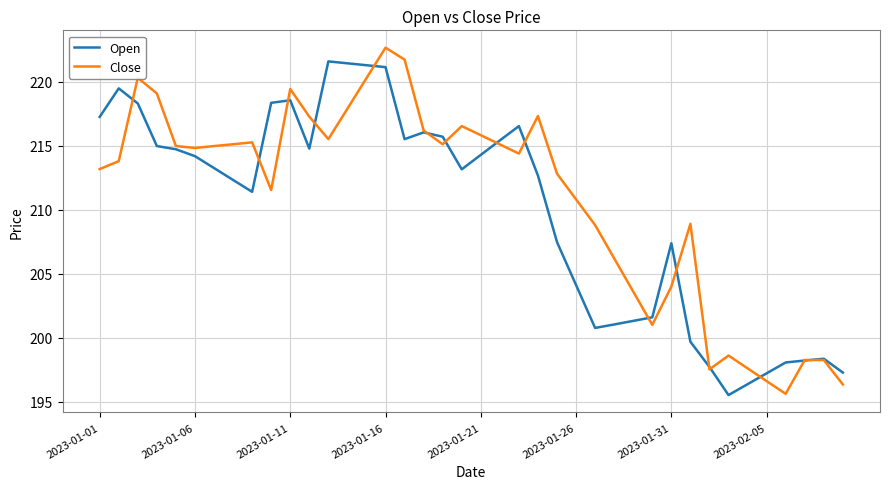

What is the highest value of the Open series?

221.6